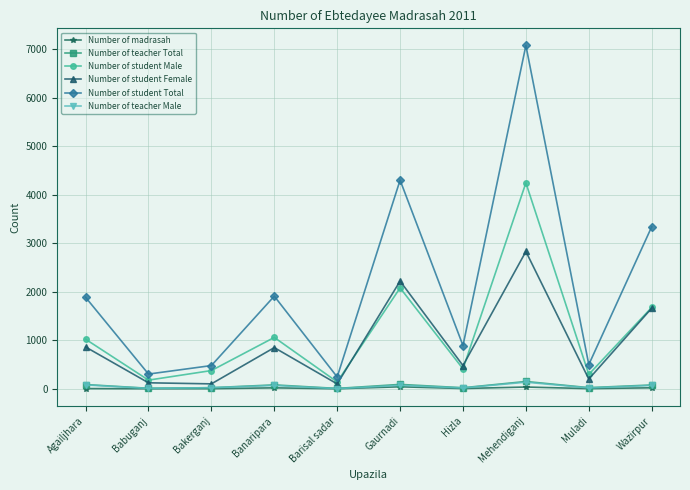

What is the maximum value shown in the chart?

7074